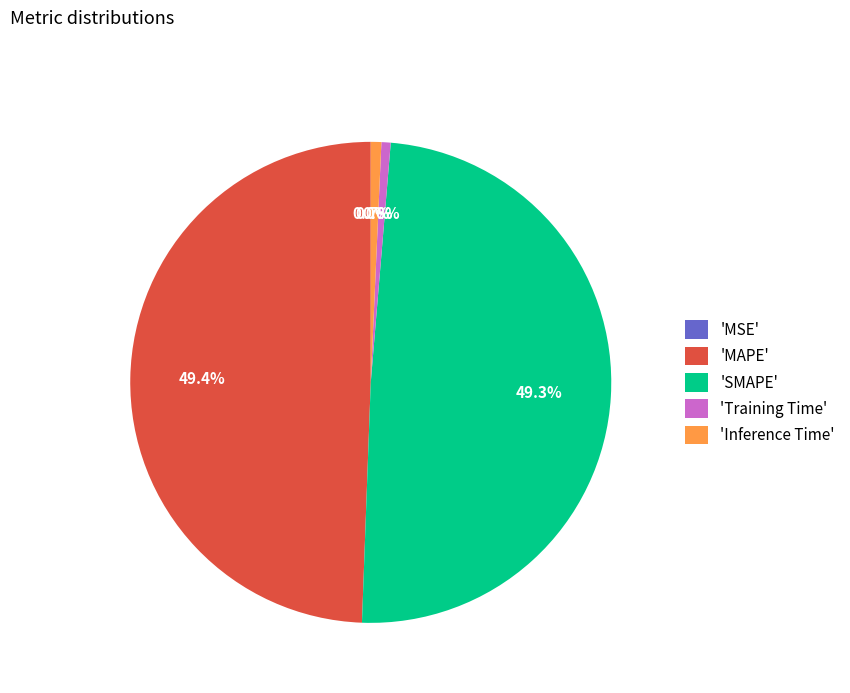

Does any single category account for the majority?

No